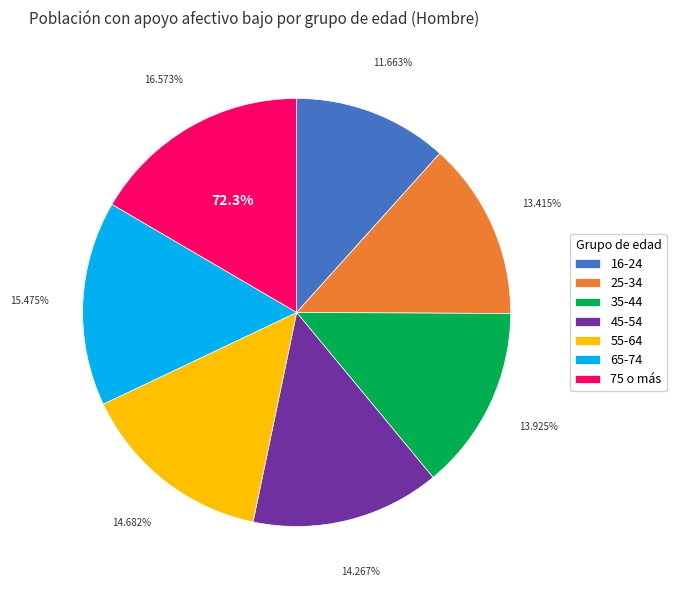

Is it true that 75 o más is 17% of the pie?

True